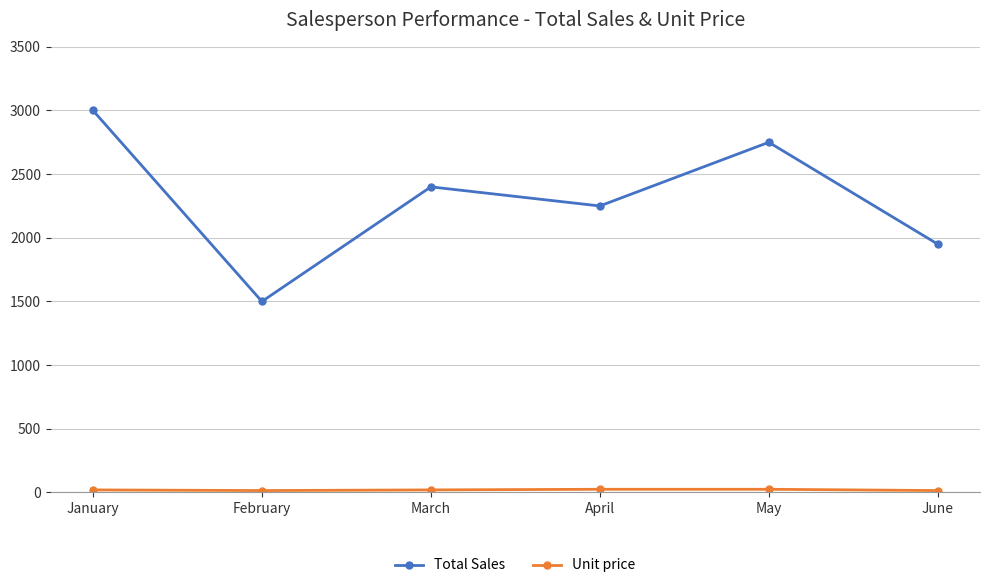

What is the total value across all series at March?

2420